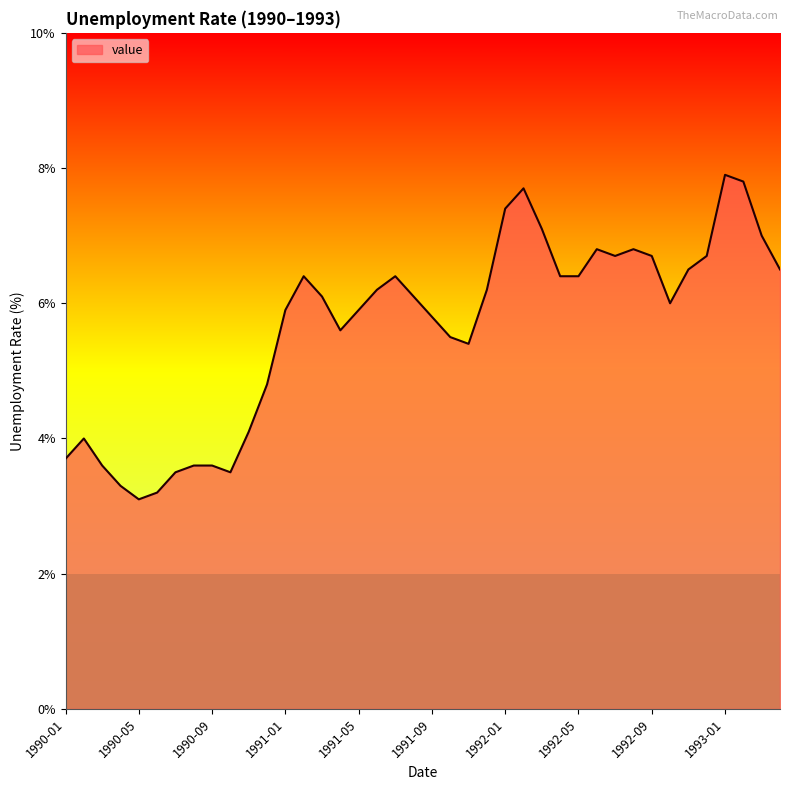

How many lines are shown in the chart?

1